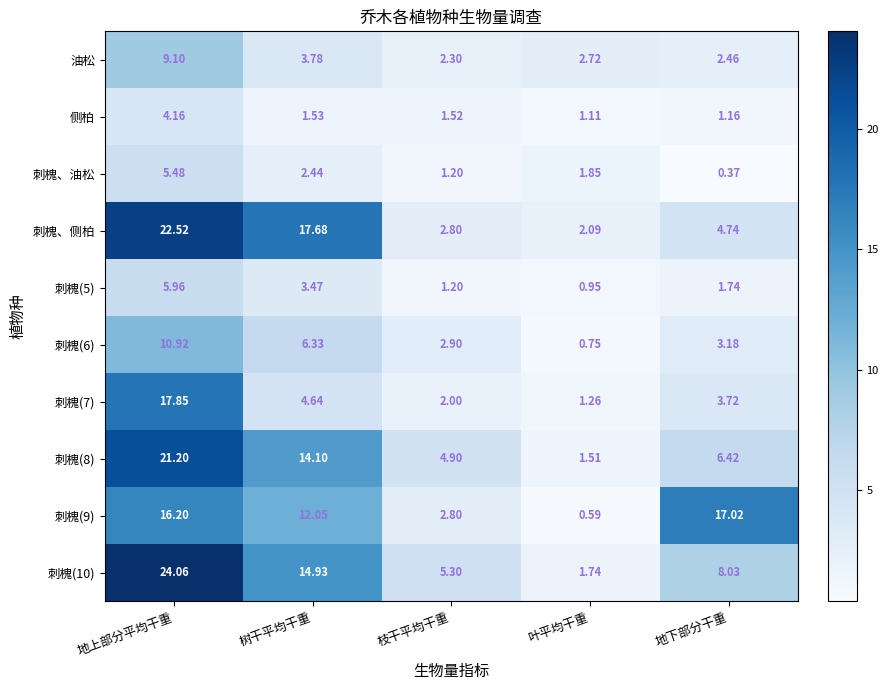

How many values in the 刺槐、油松 series are below 1?

1